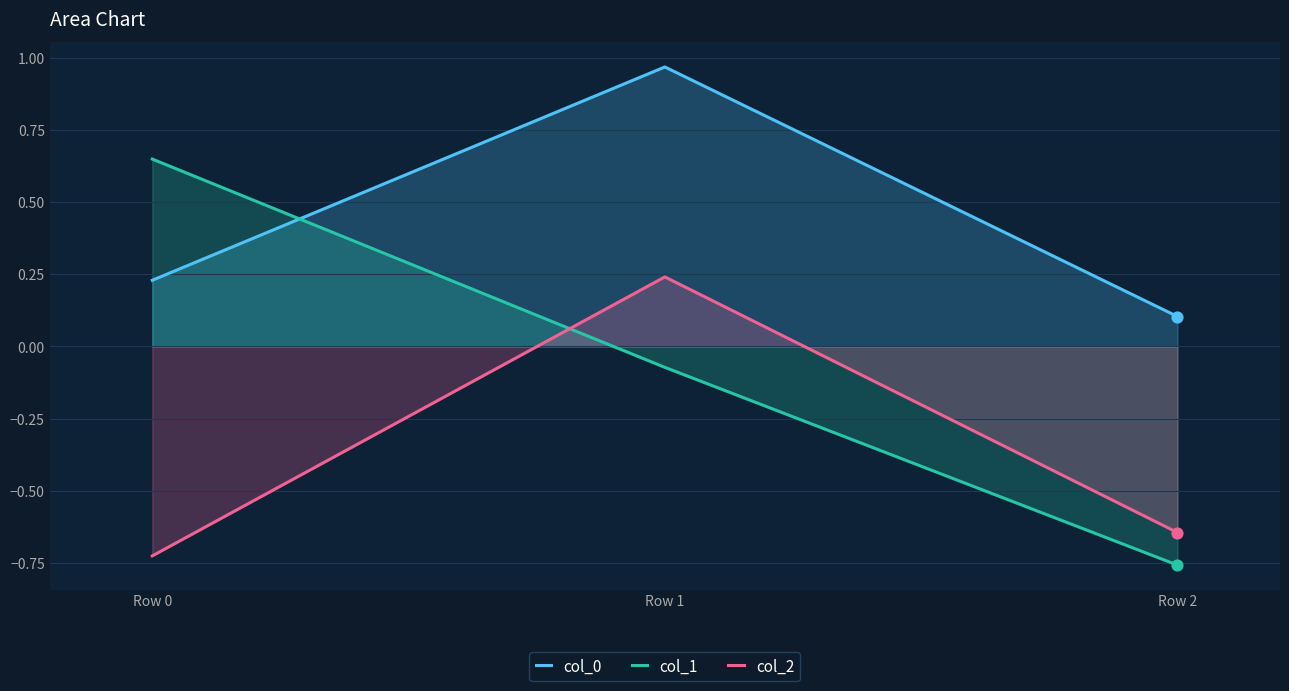

Is the value of col_2 at Row 0 greater than the value of col_1 at Row 2?

Yes